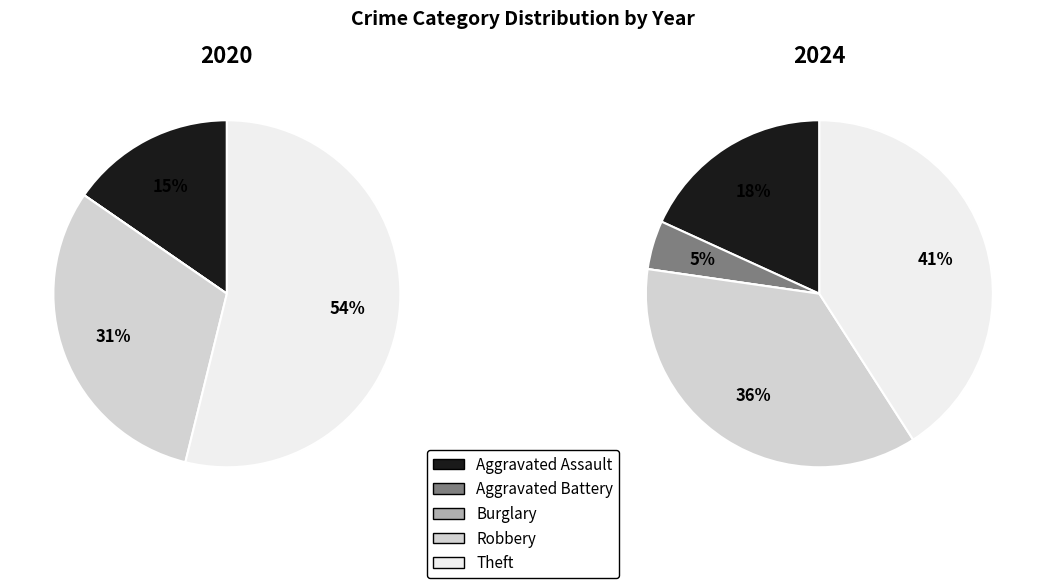

To the nearest percent, what is the difference between the Aggravated Assault and Theft slice percentages?

23%